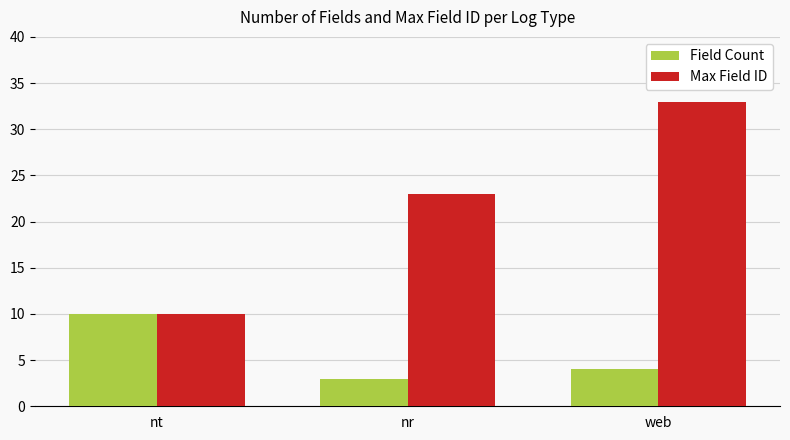

Reading left to right, transcribe all the data shown in this chart.

Field Count: nt=10	nr=3	web=4
Max Field ID: nt=10	nr=23	web=33